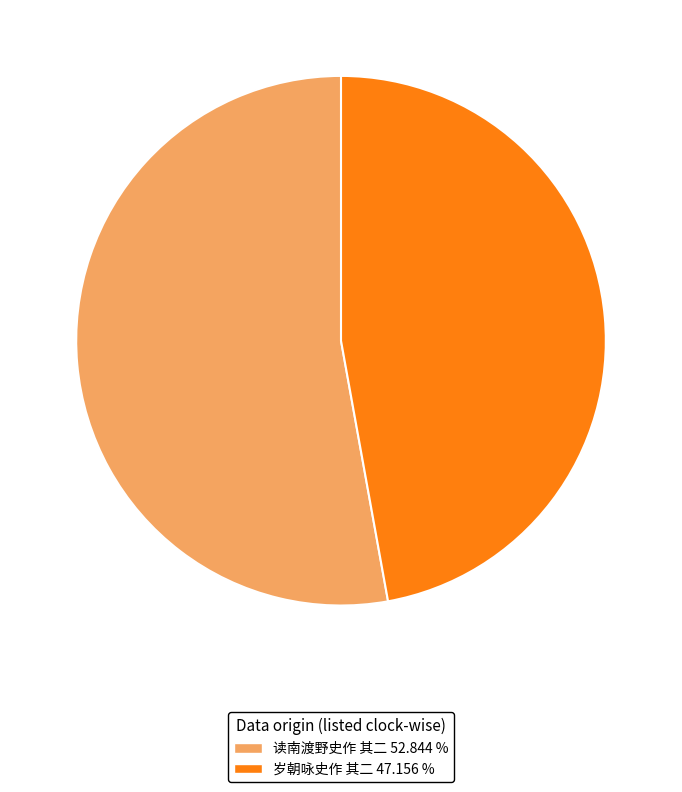

Between 岁朝咏史作 其二 and 读南渡野史作 其二, which is larger?

读南渡野史作 其二